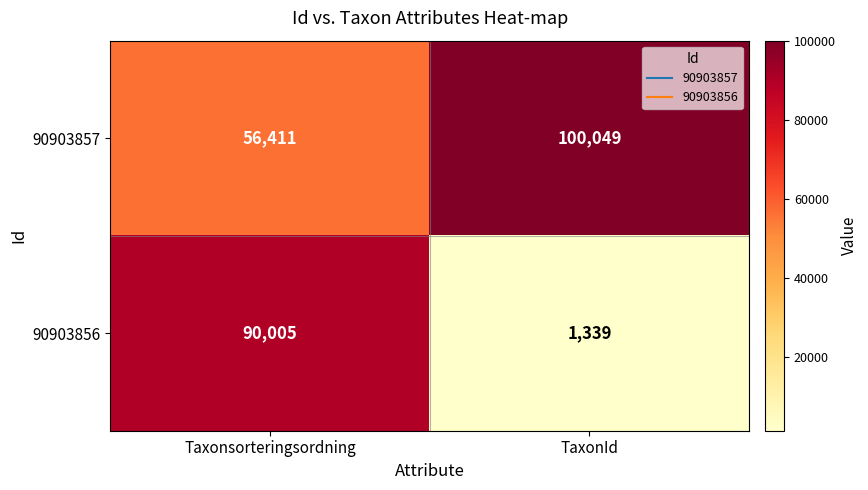

List the series in order of their overall mean, highest first.

90903857, 90903856